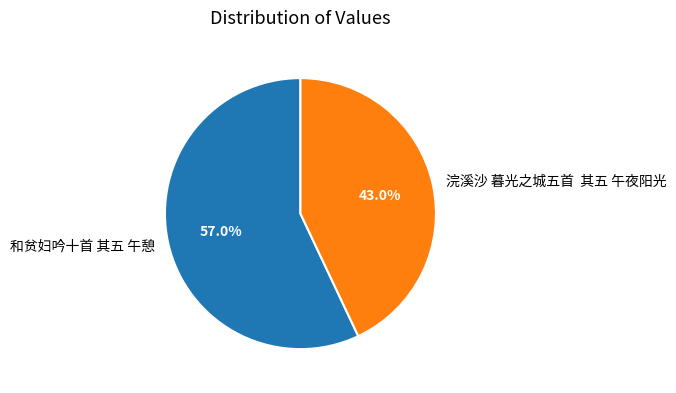

What is the total percentage of 和贫妇吟十首 其五 午憩 and 浣溪沙 暮光之城五首 其五 午夜阳光?

100.0%